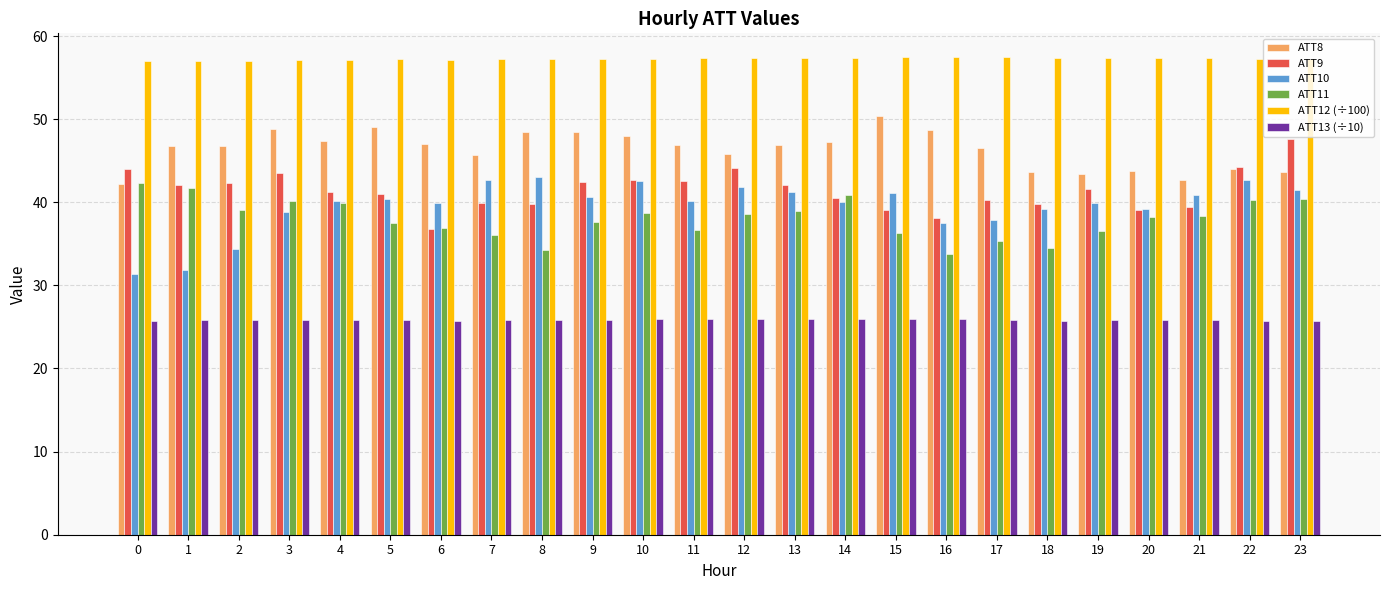

What is the smallest value displayed?

25.7